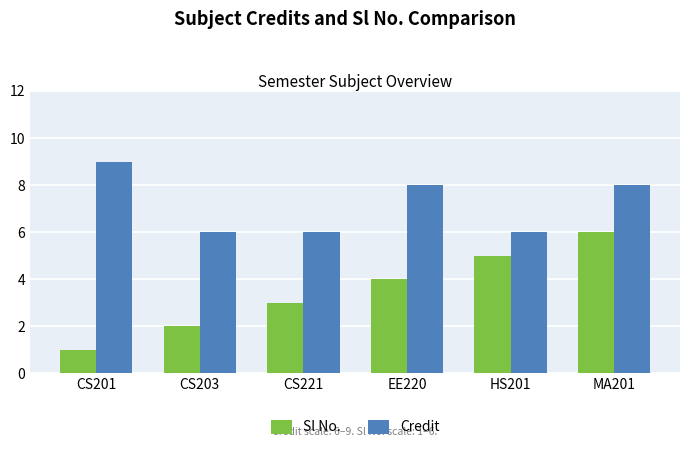

What is the difference between the highest and lowest values at CS221?

3